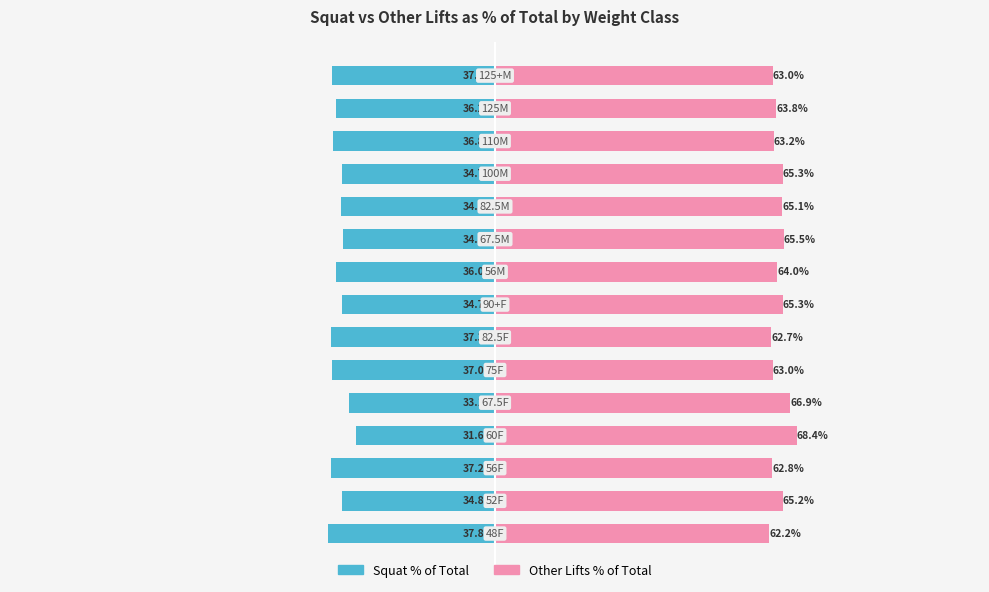

What is the value of the Other Lifts % of Total bar at the 14th from the left?

63.8